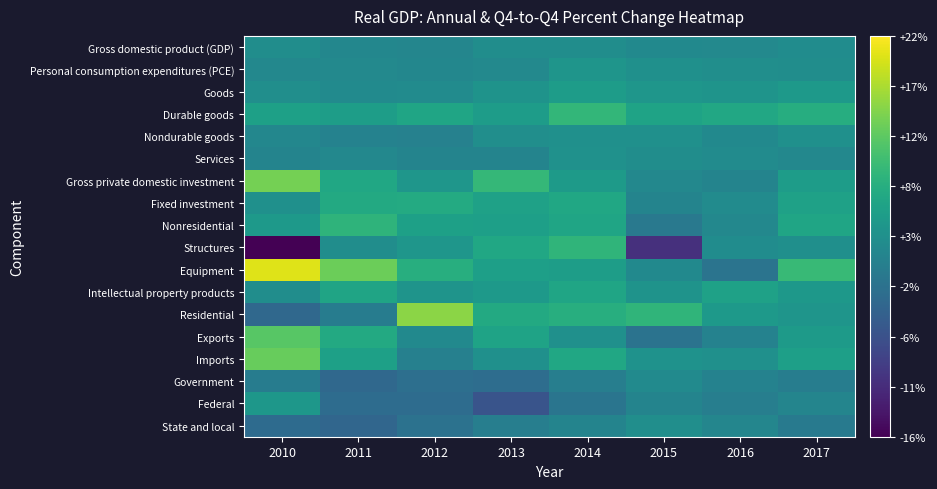

Which series has the largest range (max minus min)?

Structures